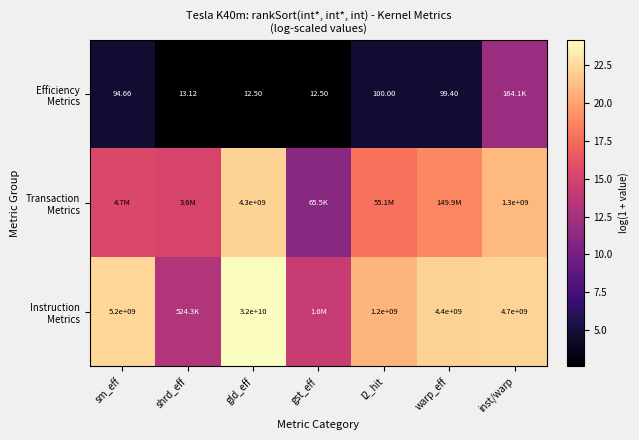

Which series has the largest range (max minus min)?

Transaction Metrics